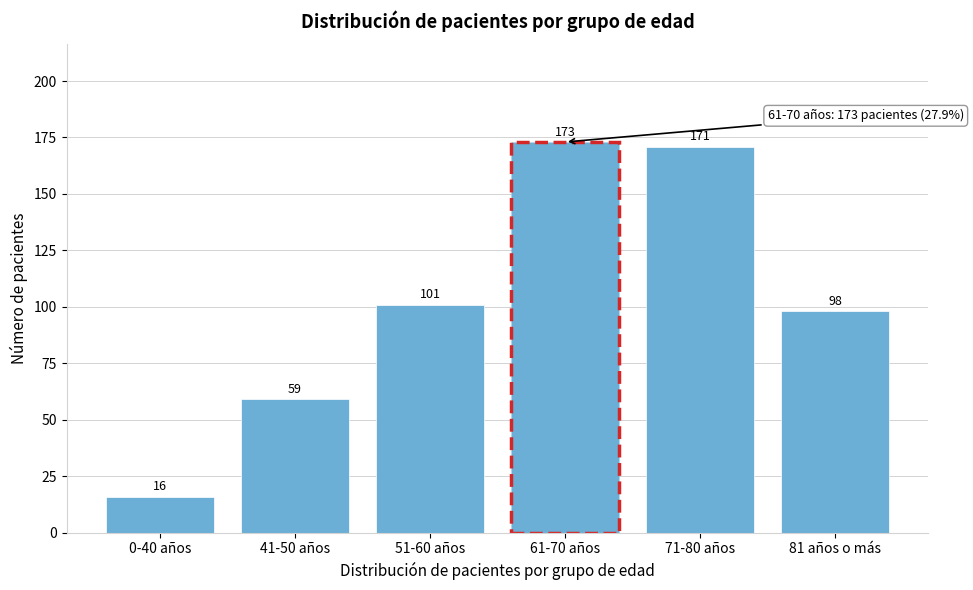

Reading right to left, extract all data points from this chart.

98	171	173	101	59	16